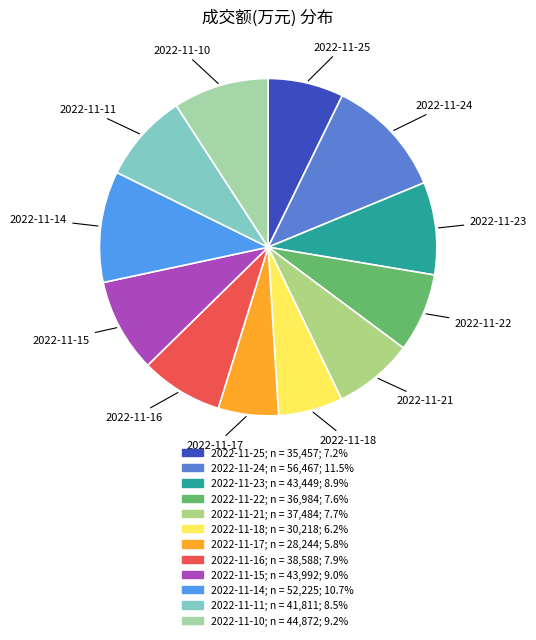

How many slices are in this pie chart?

12